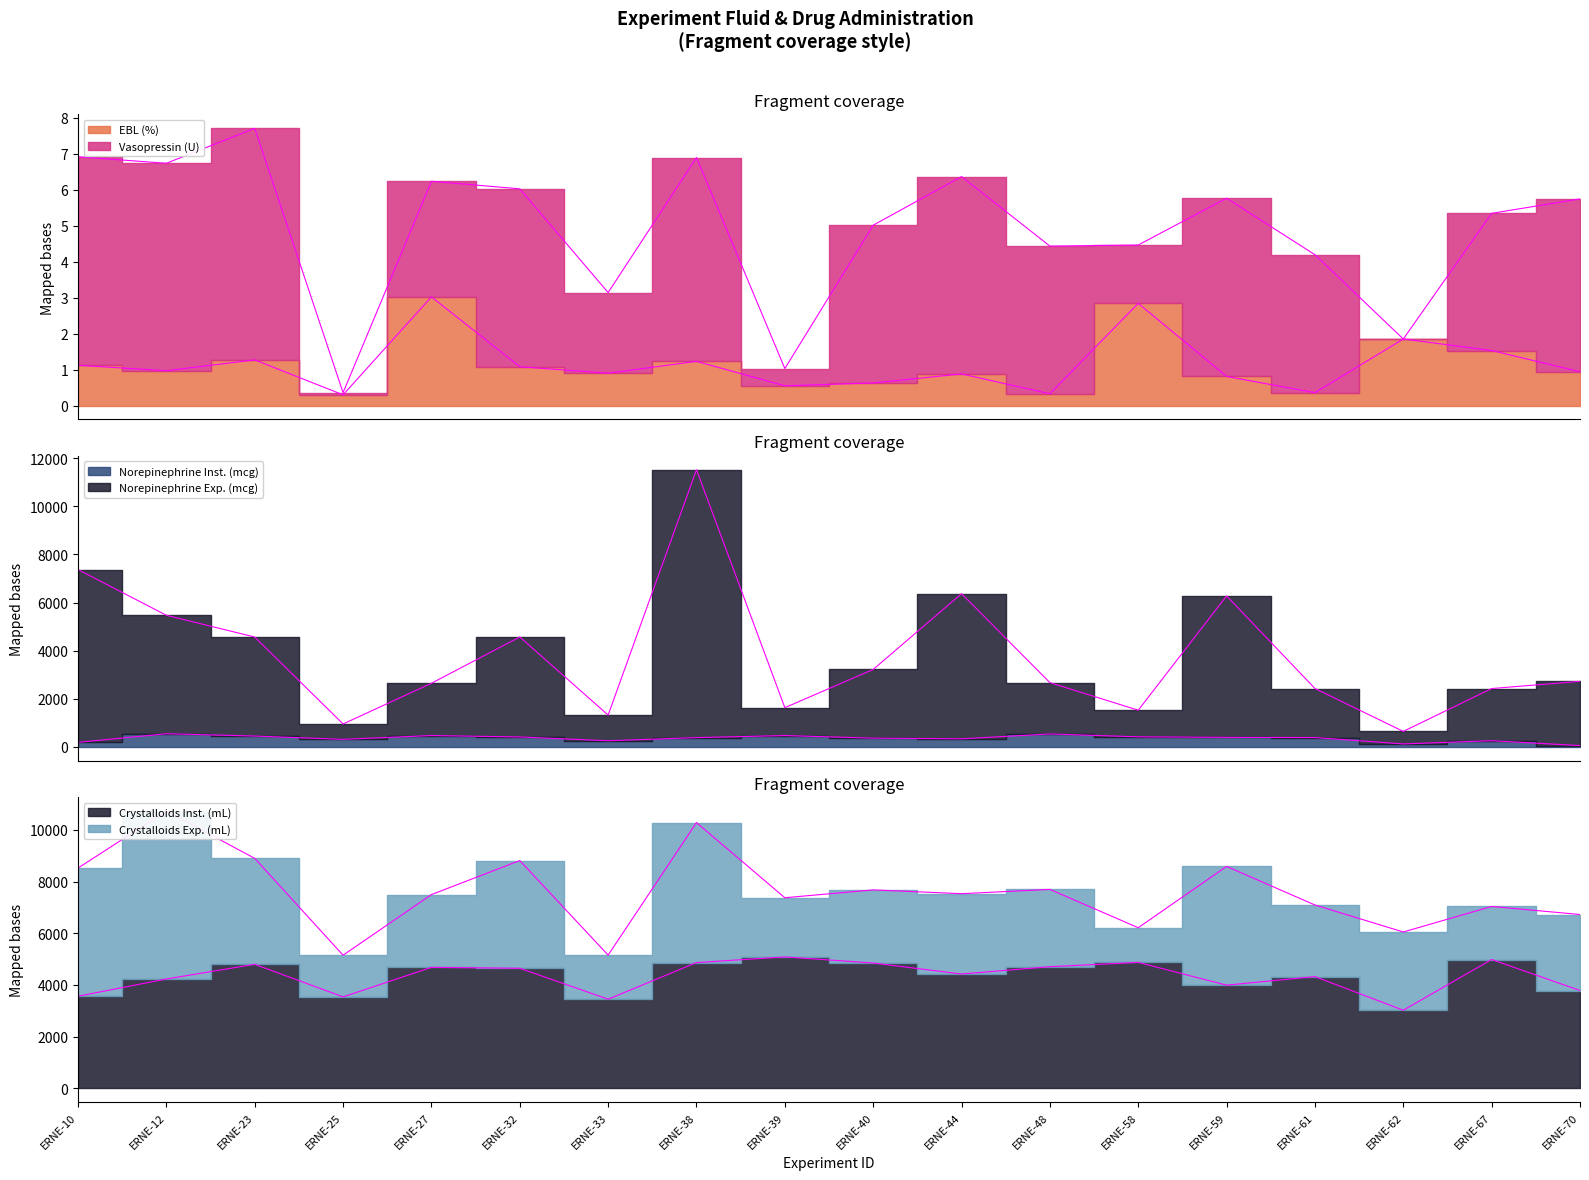

What is the value of the EBL (%) point at the 5th from the left?

3.0